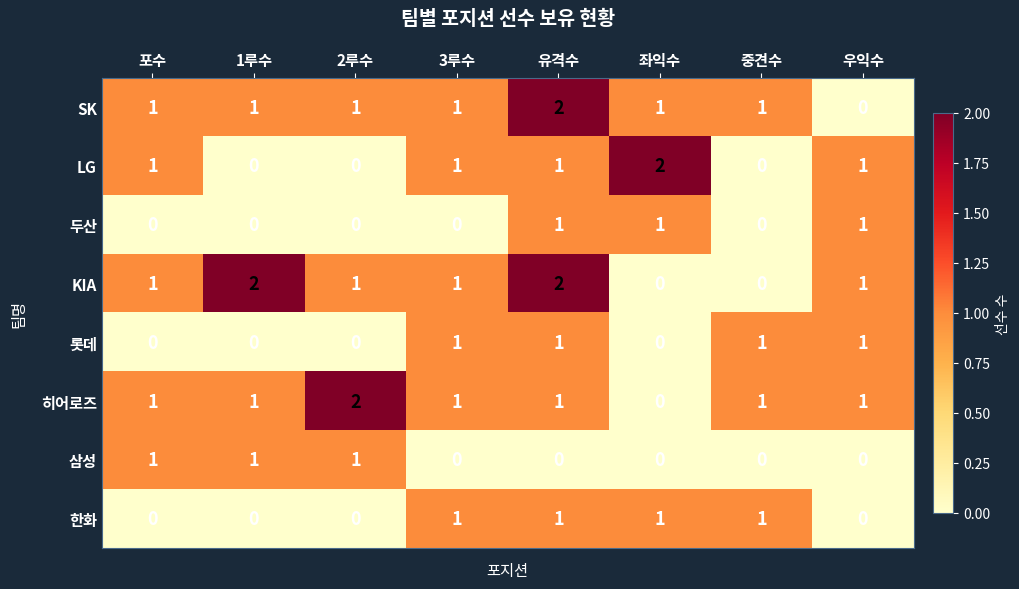

What is the total value across all series at 유격수?

9